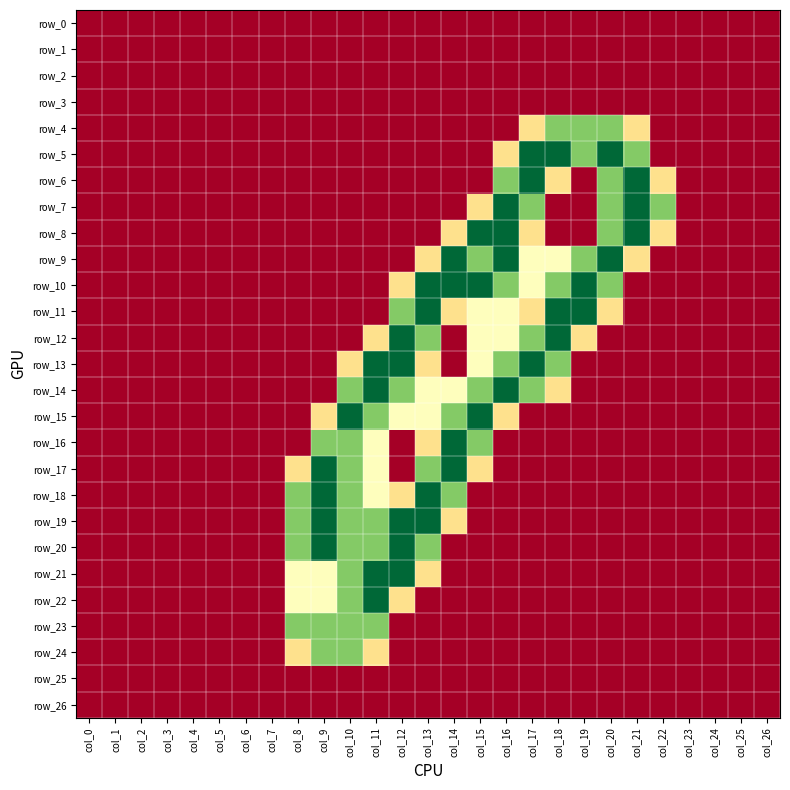

How many values in row_22 are above zero?

5